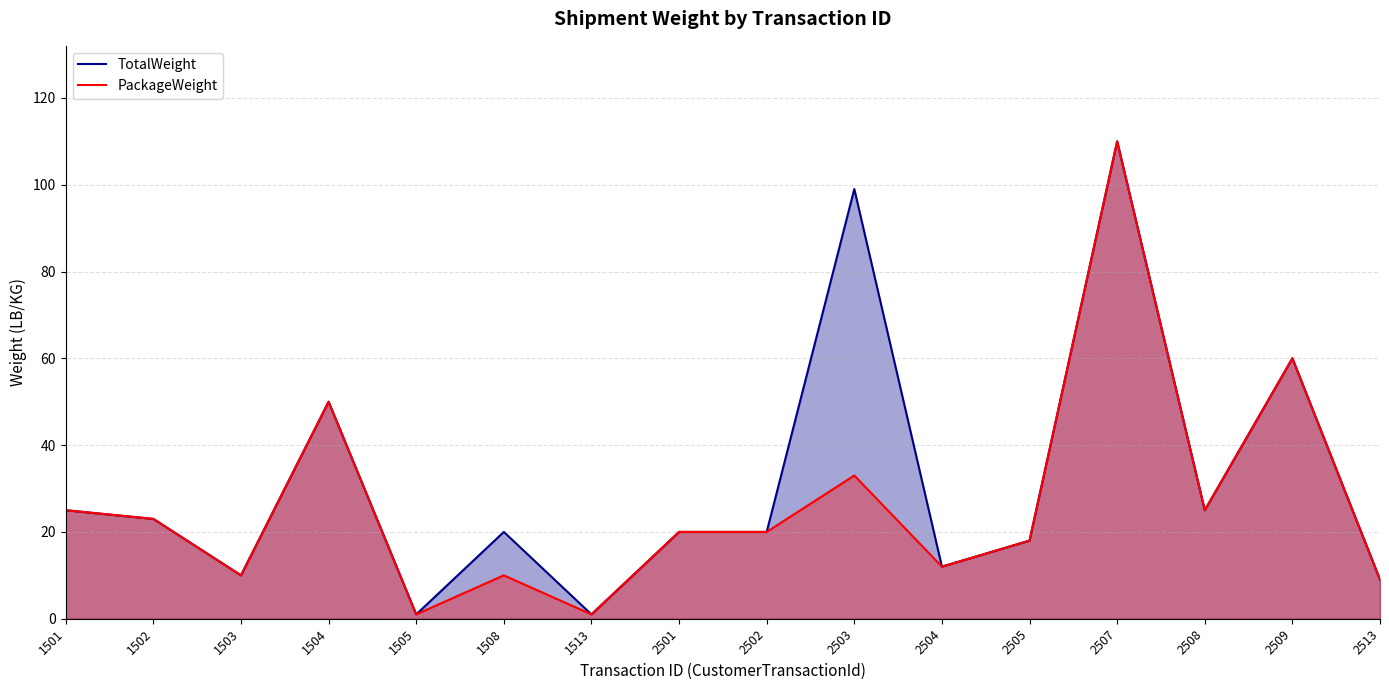

Where does the TotalWeight series first go above 20?

1501